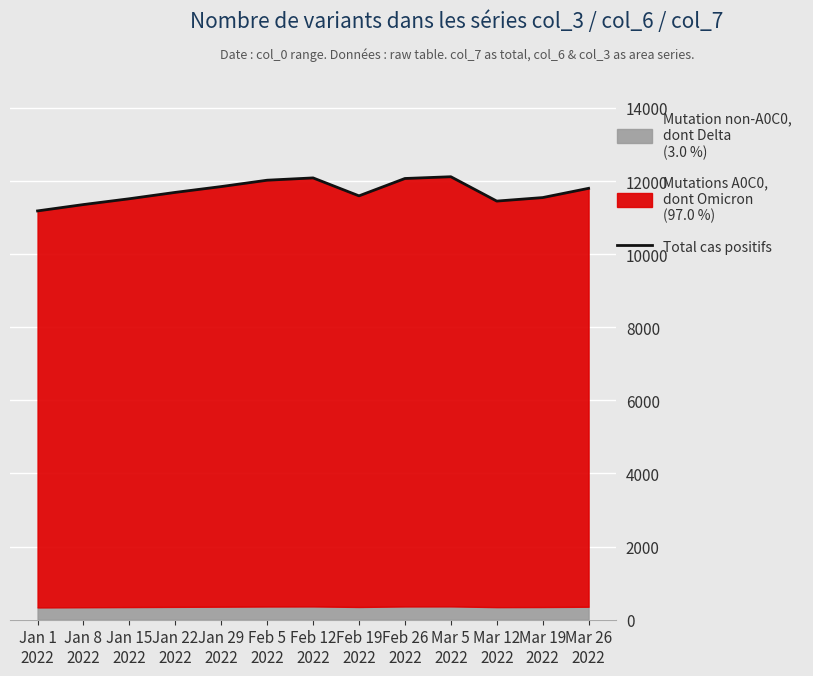

Count the number of values greater than 11689.

6